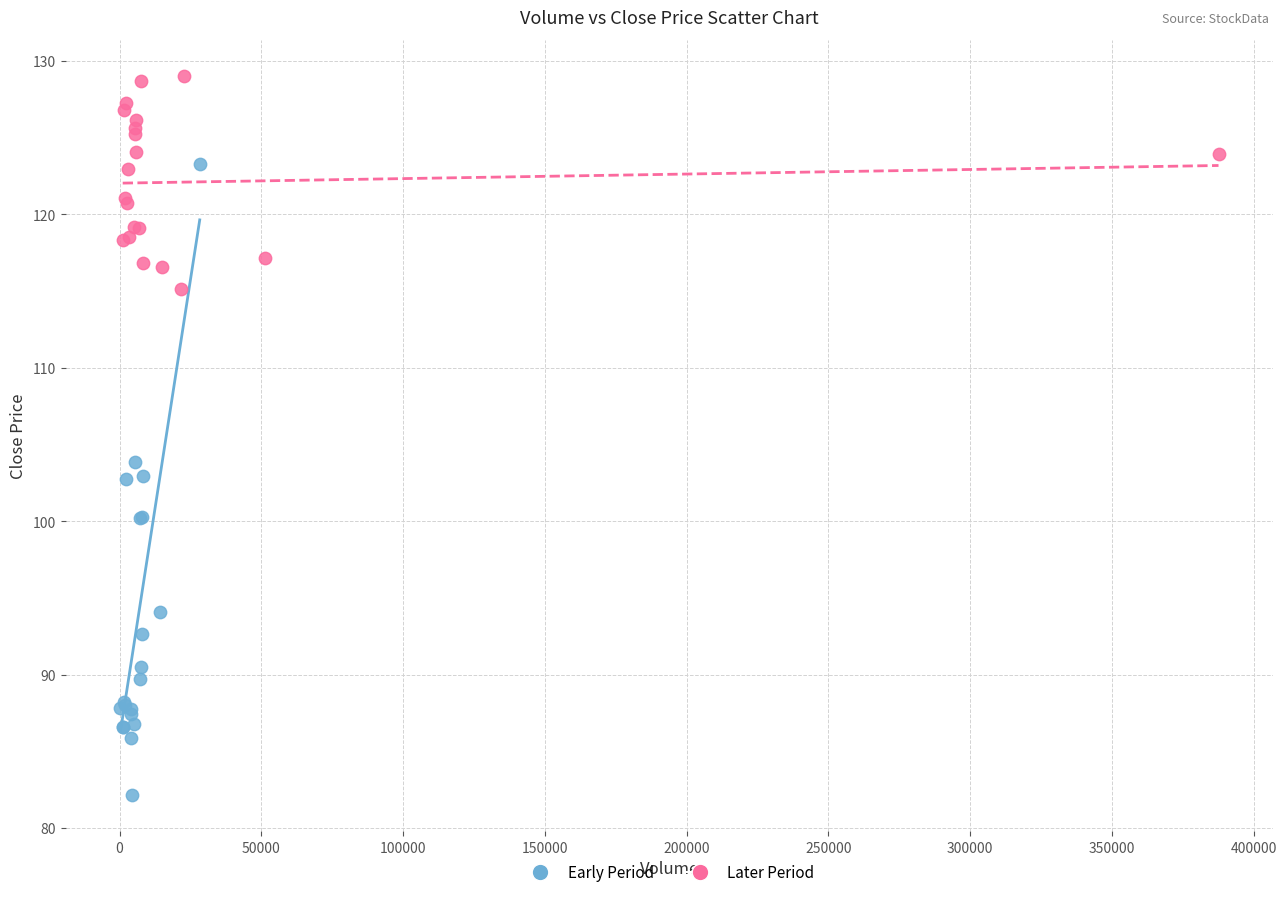

What are all the series names shown in the legend?

Early Period, Later Period